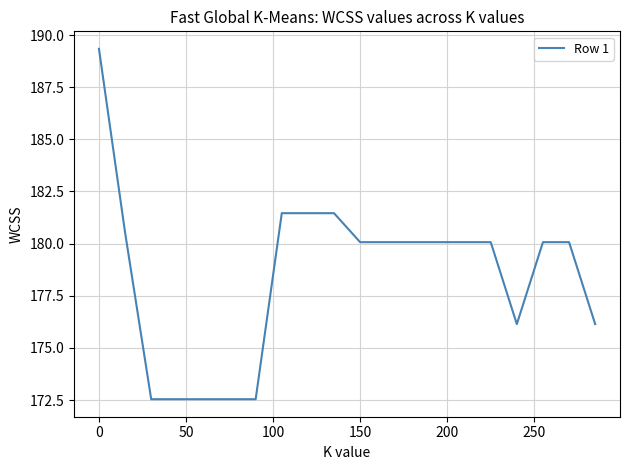

What is the difference between the maximum and minimum values?

16.8